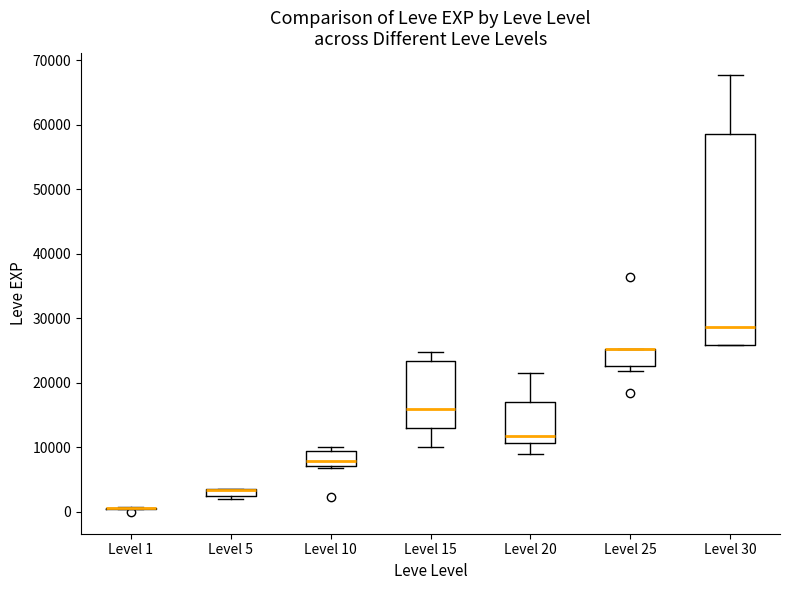

Which box is the tallest, from its lower edge to its upper edge?

Level 30